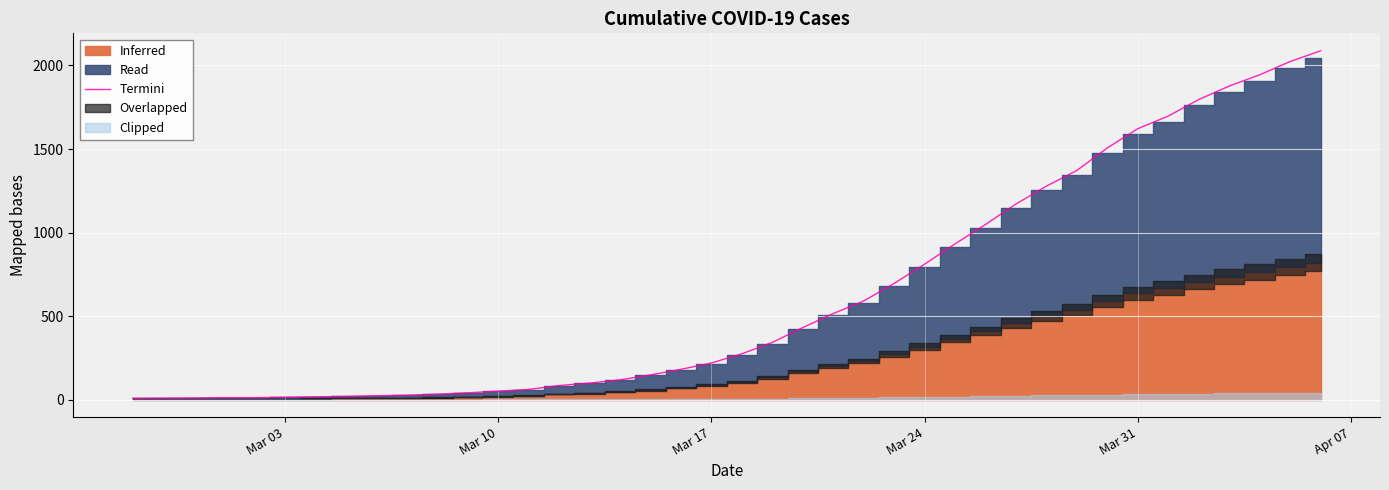

The value at 36 is 1145.9. True or false?

False